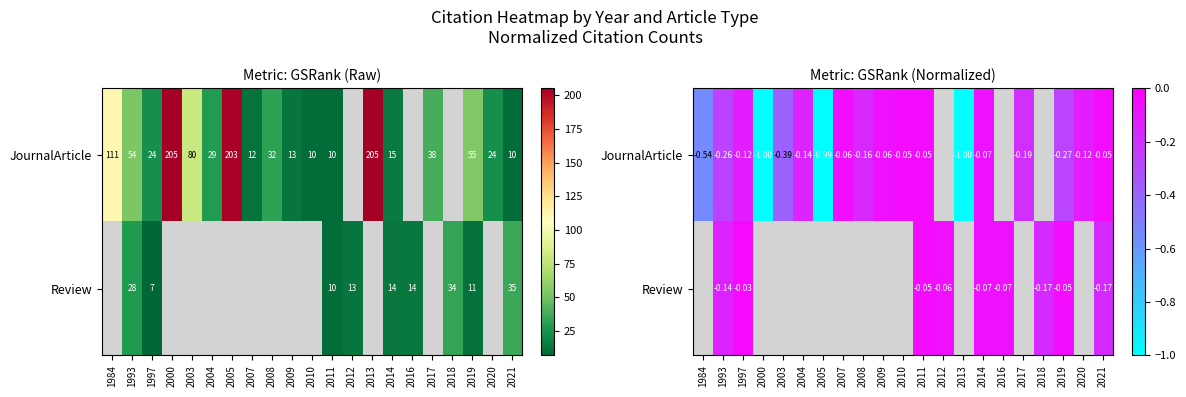

Is the value of JournalArticle at 2020 greater than the value of Review at 2004?

No